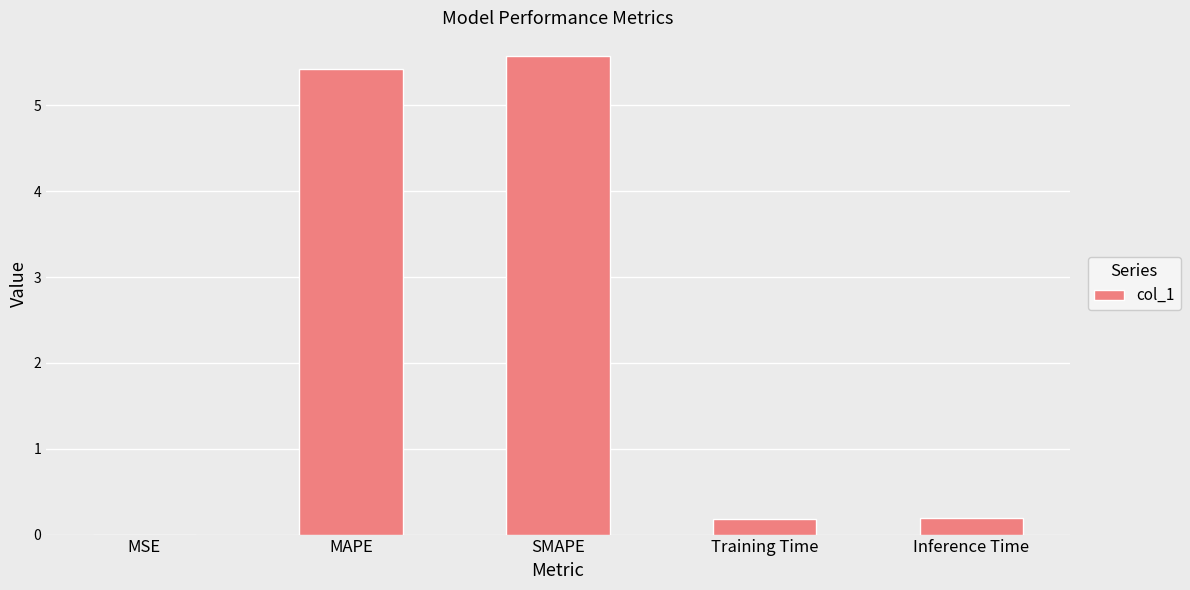

What value does the data have at MAPE?

5.4